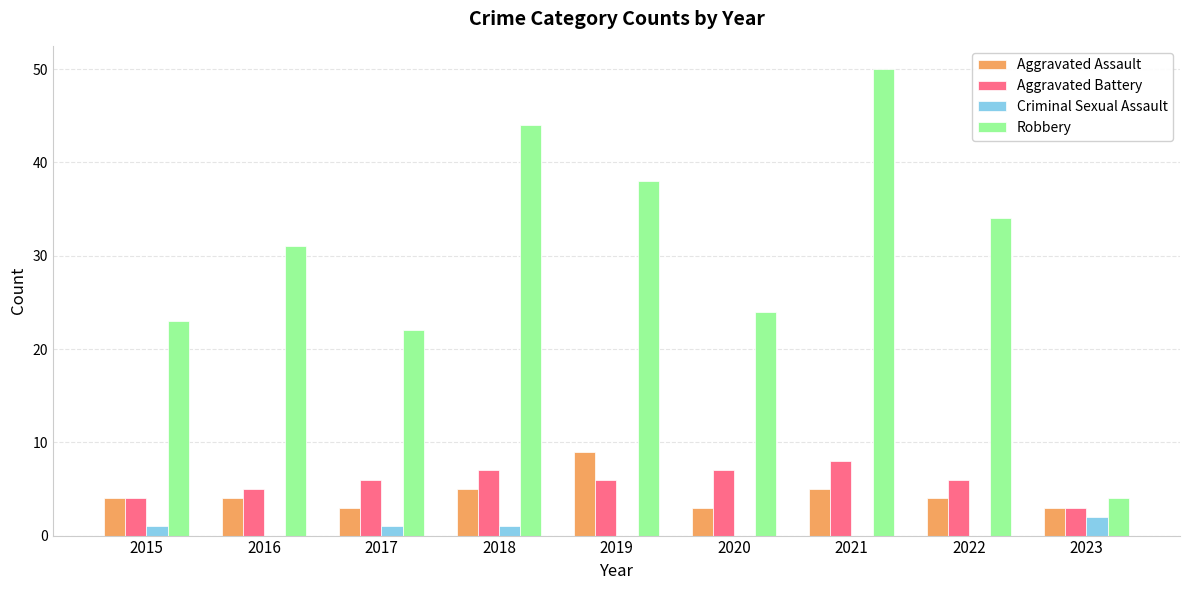

Which series has the largest range (max minus min)?

Robbery